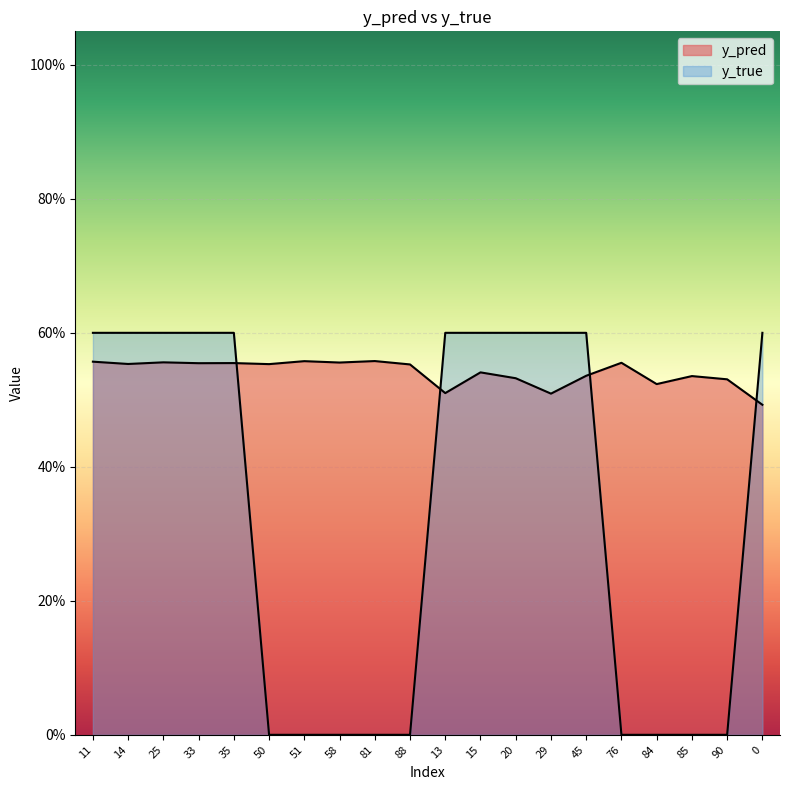

Where do y_pred and y_true first cross each other?

35 and 50